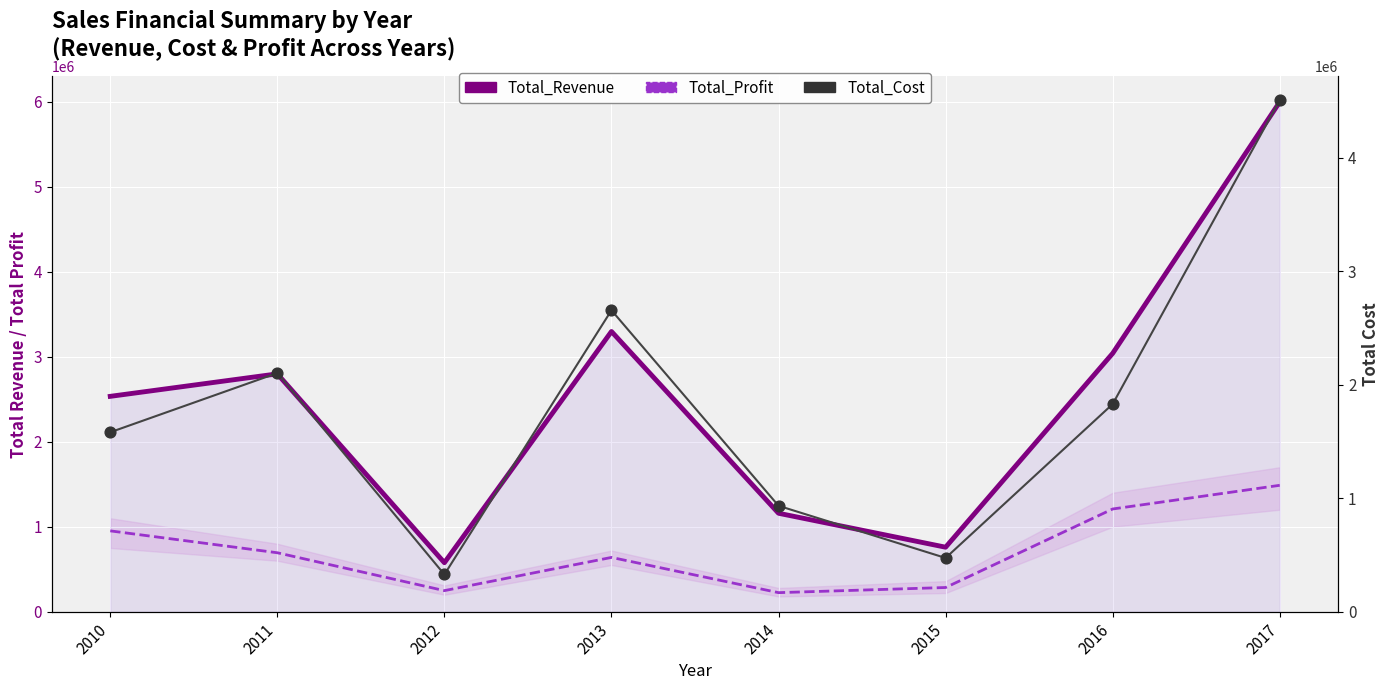

Which series has the largest Y range (max minus min)?

Total_Revenue